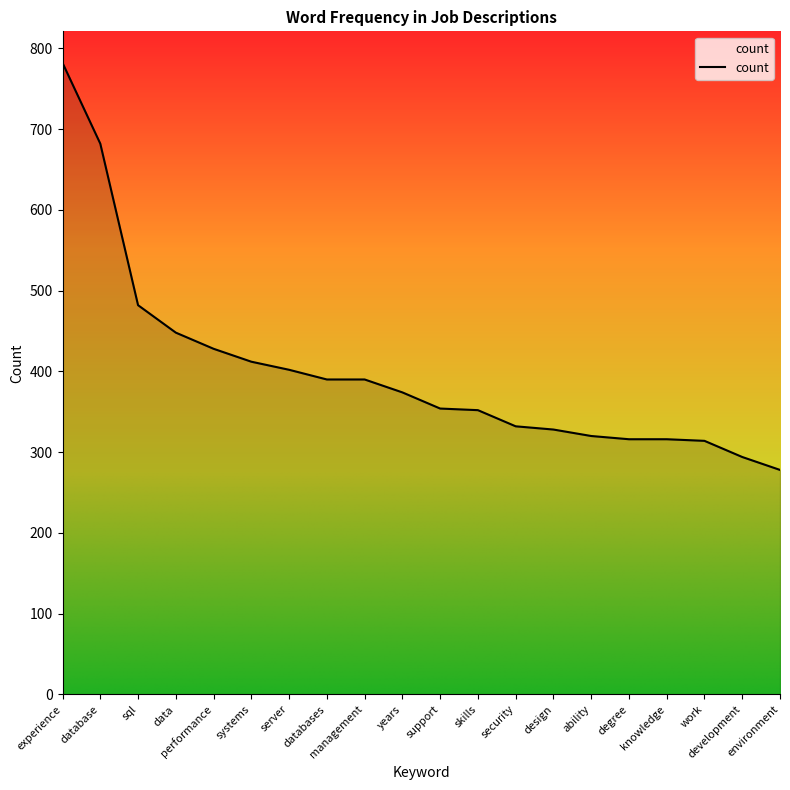

What is the change in value from data to knowledge?

-132